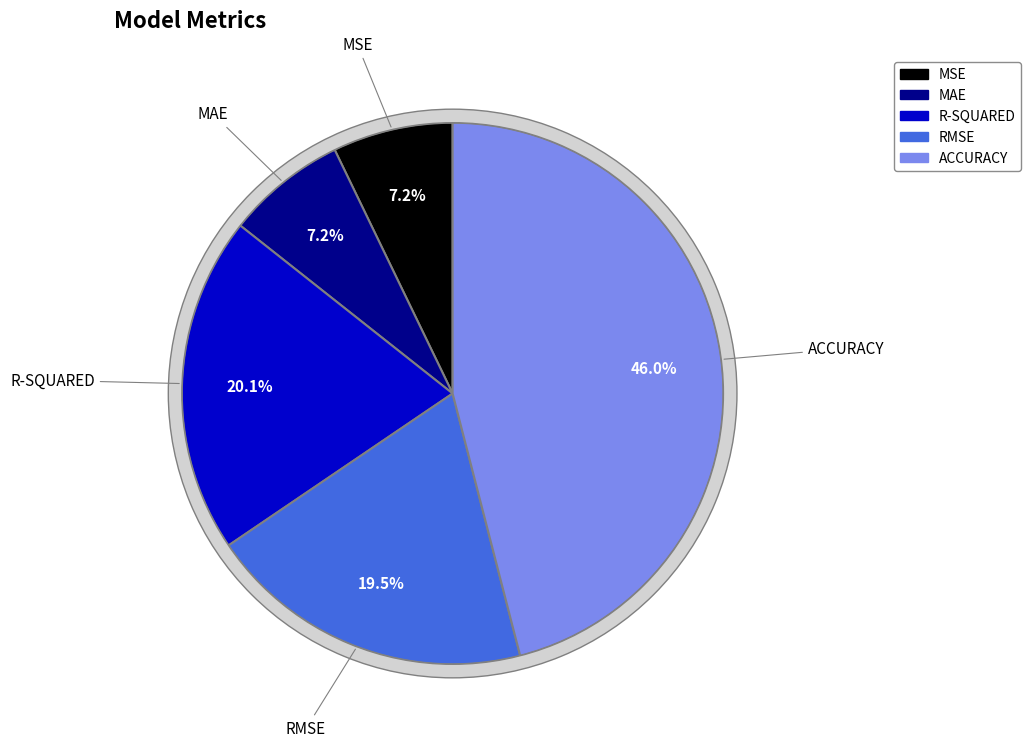

True or false: MSE accounts for 7% of the total.

True